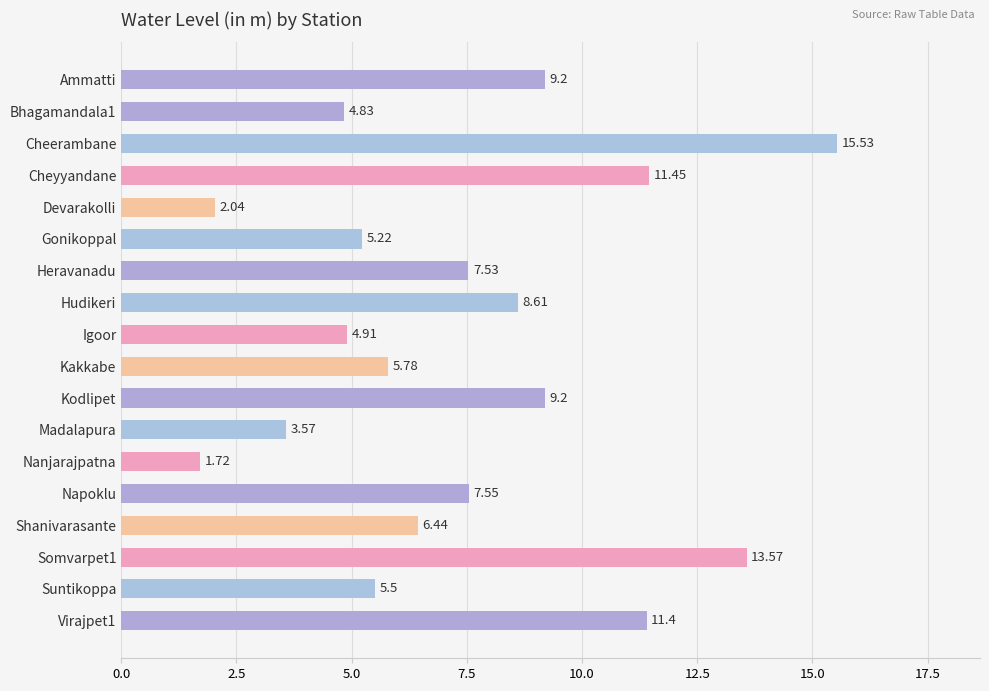

Approximately how many times larger is the value at Heravanadu compared to Ammatti?

0.8